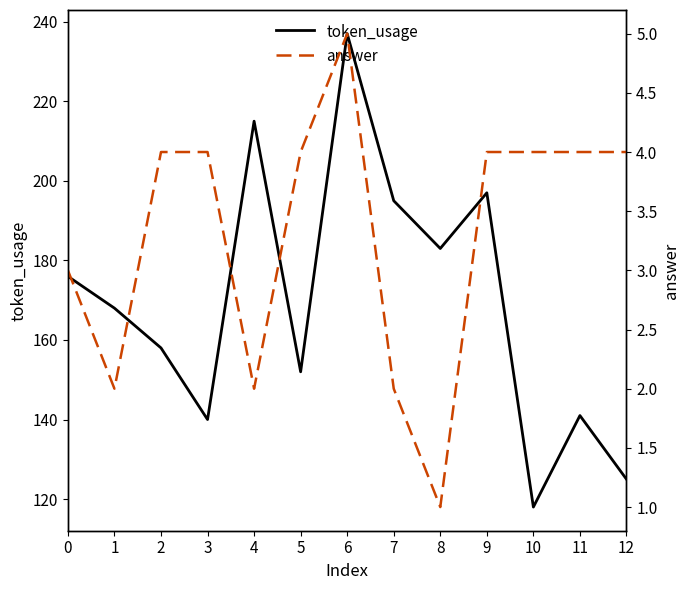

What is the value of the answer point at the 2nd from the left?

2